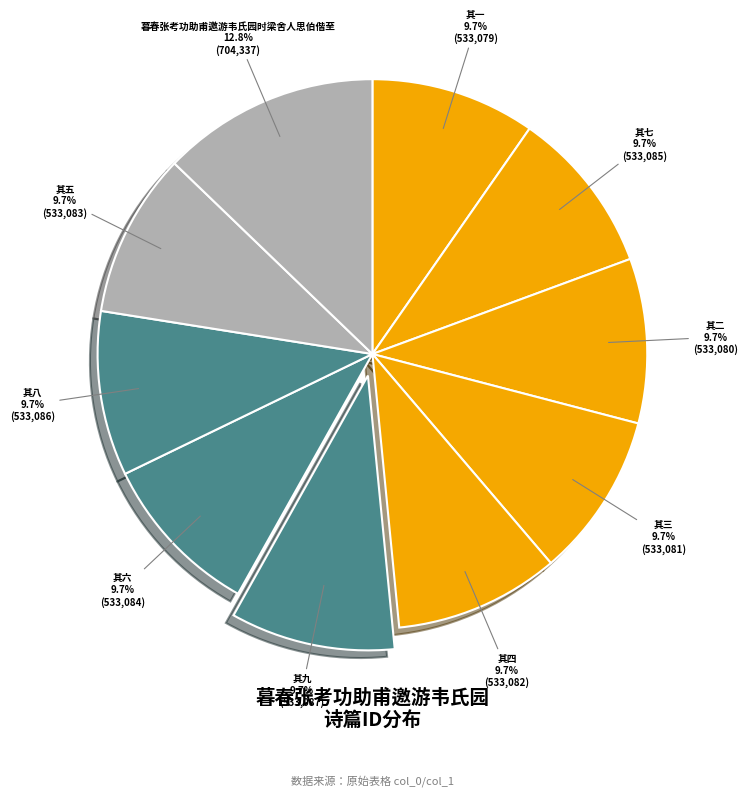

Count the number of slices in the pie.

10